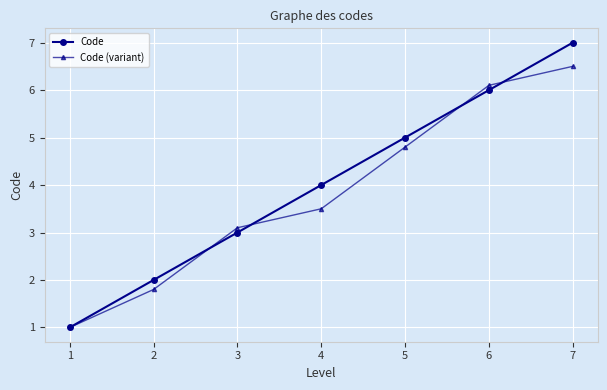

How many values in the Code series are below 4?

3